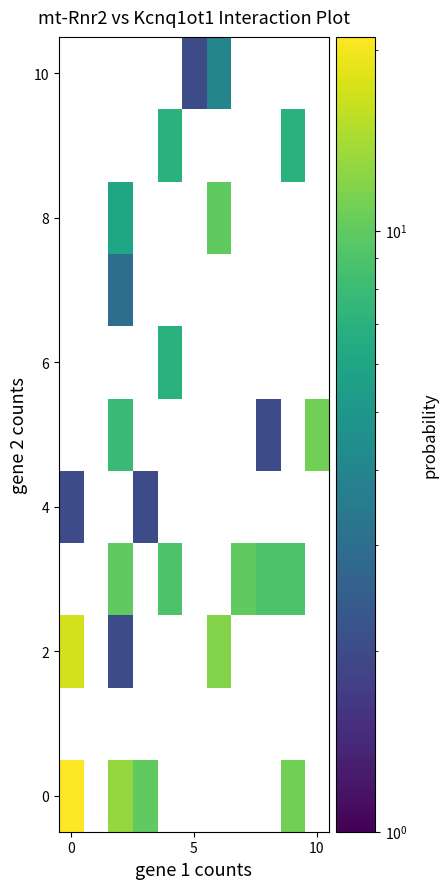

How many data points in 10 are above 2?

1